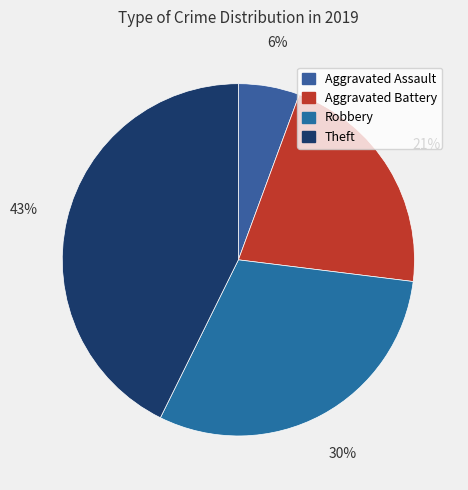

Count the number of slices in the pie.

4